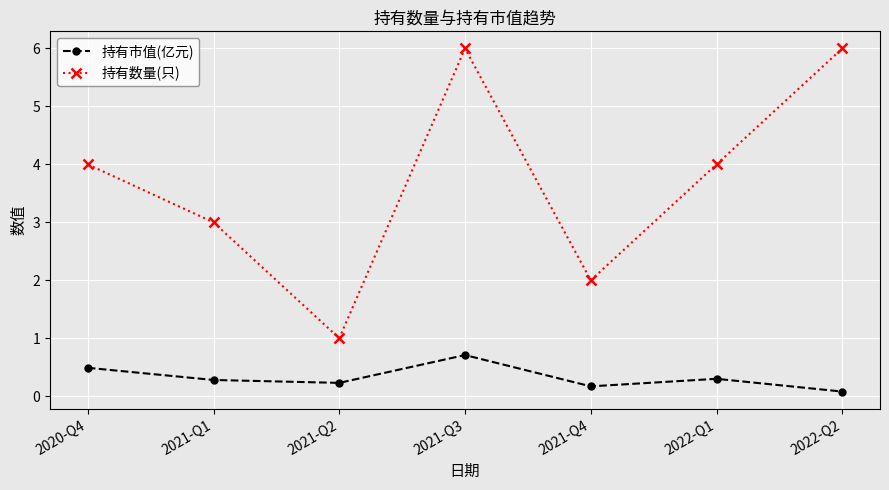

Does the chart have visible grid lines?

Yes